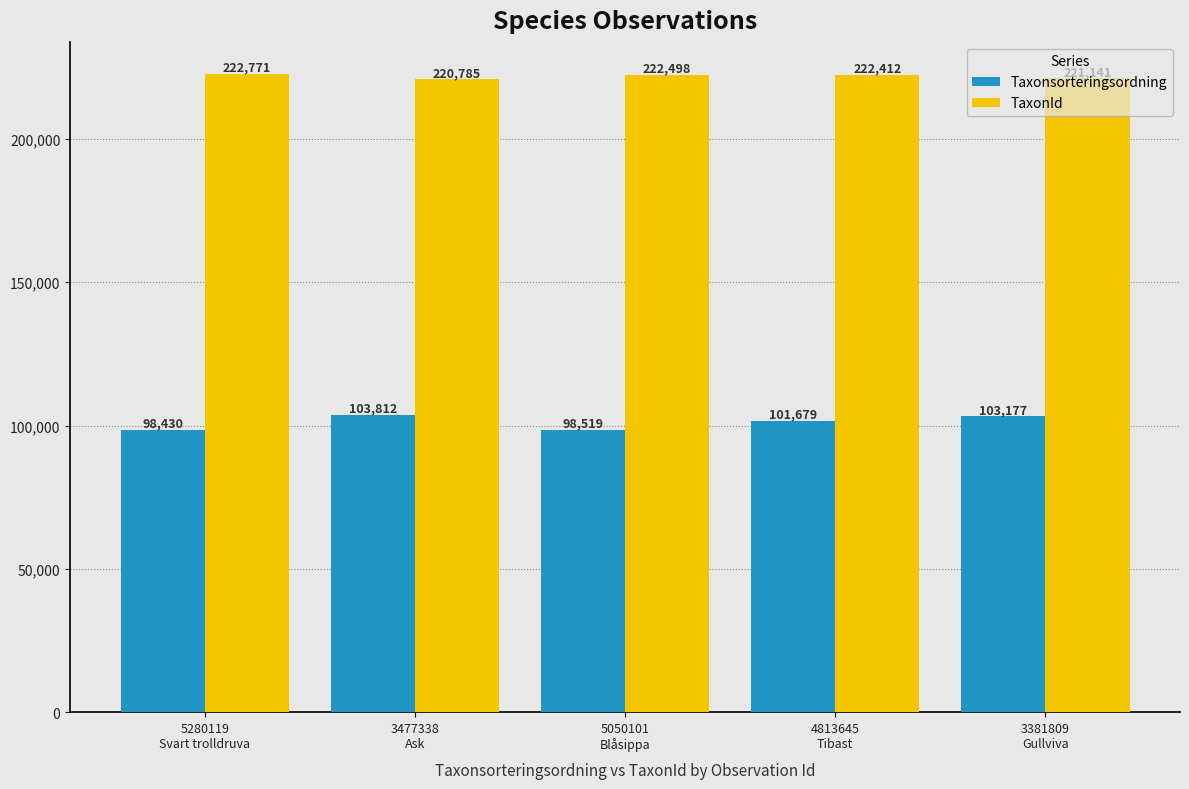

How many bars are there in total?

10